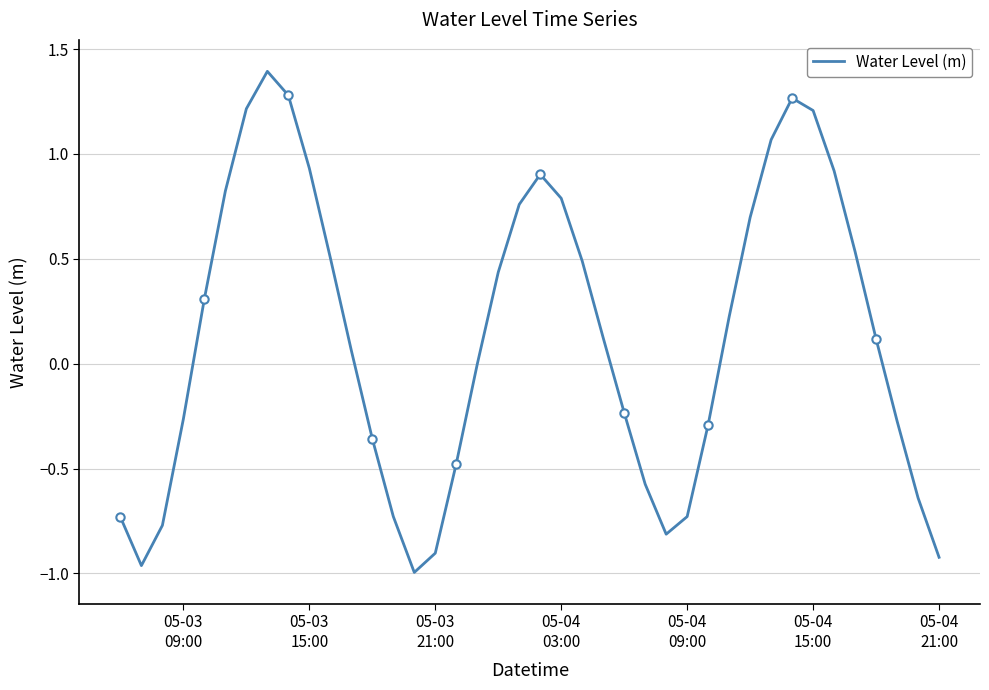

What is the greatest value displayed?

1.4